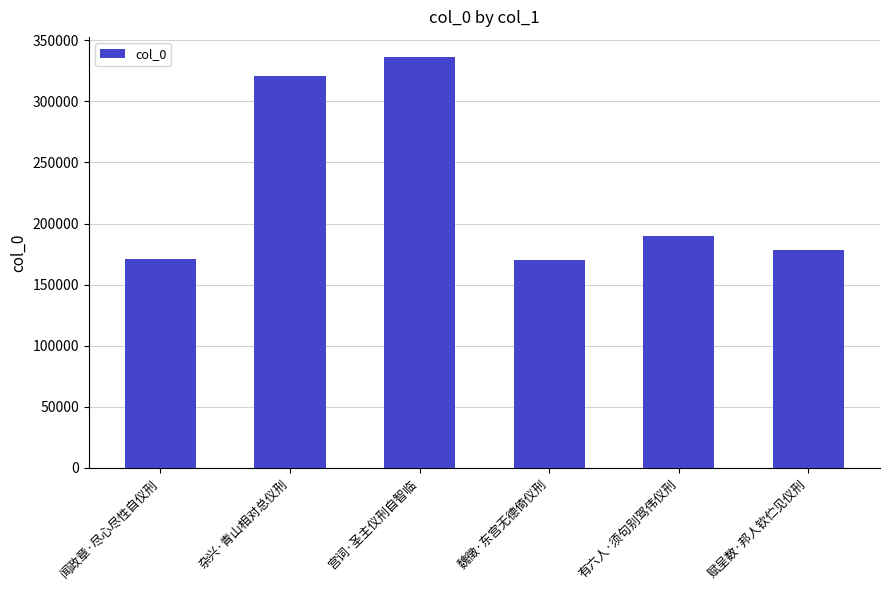

What is the average value?

227833